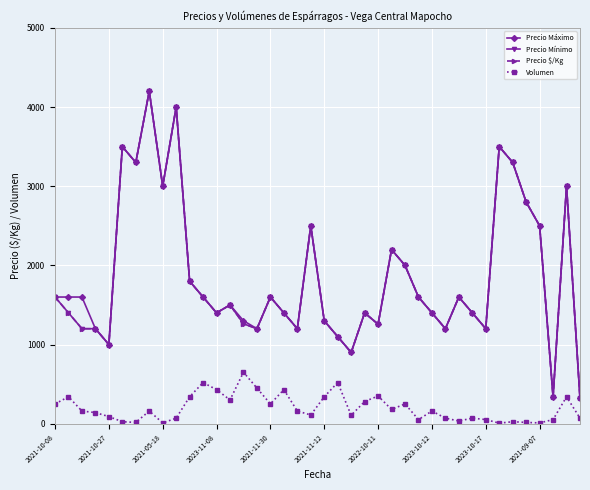

How many interior local valleys does the Volumen series have?

11